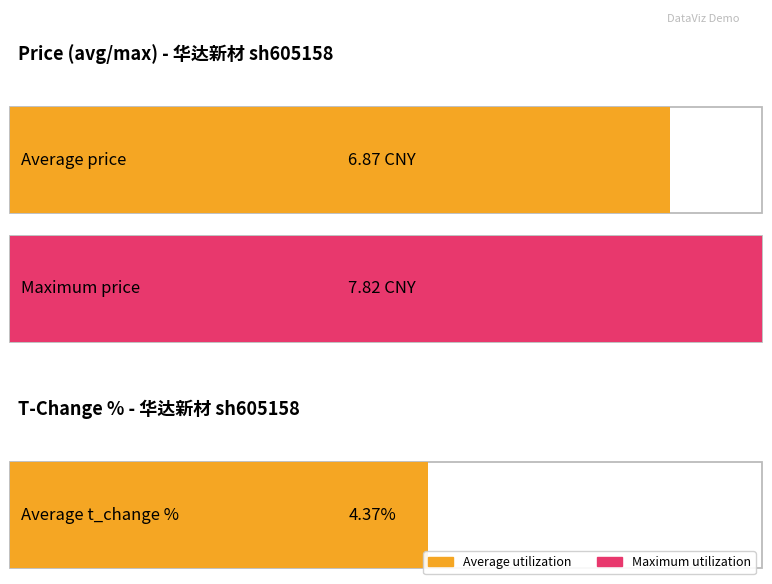

Rank the series by their average value, from lowest to highest.

t_change, price